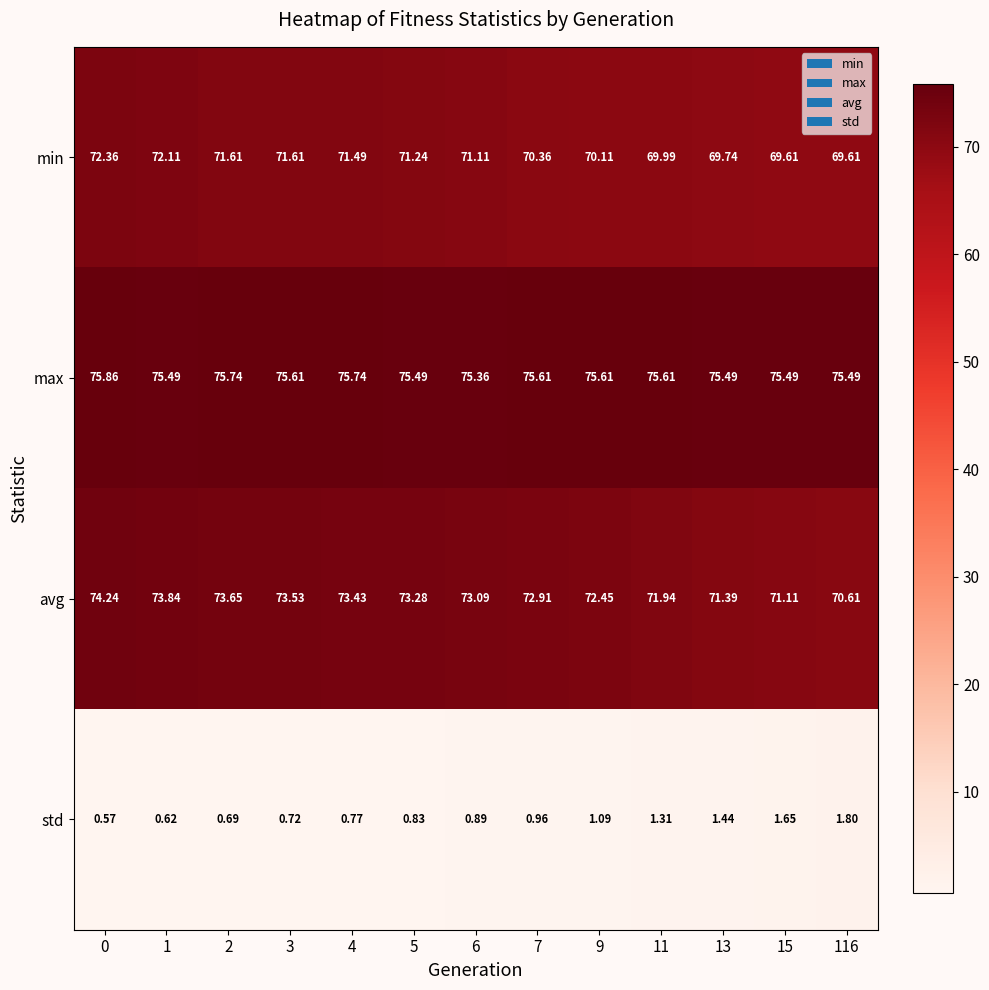

List the series in order of their peak value, lowest first.

std, min, avg, max